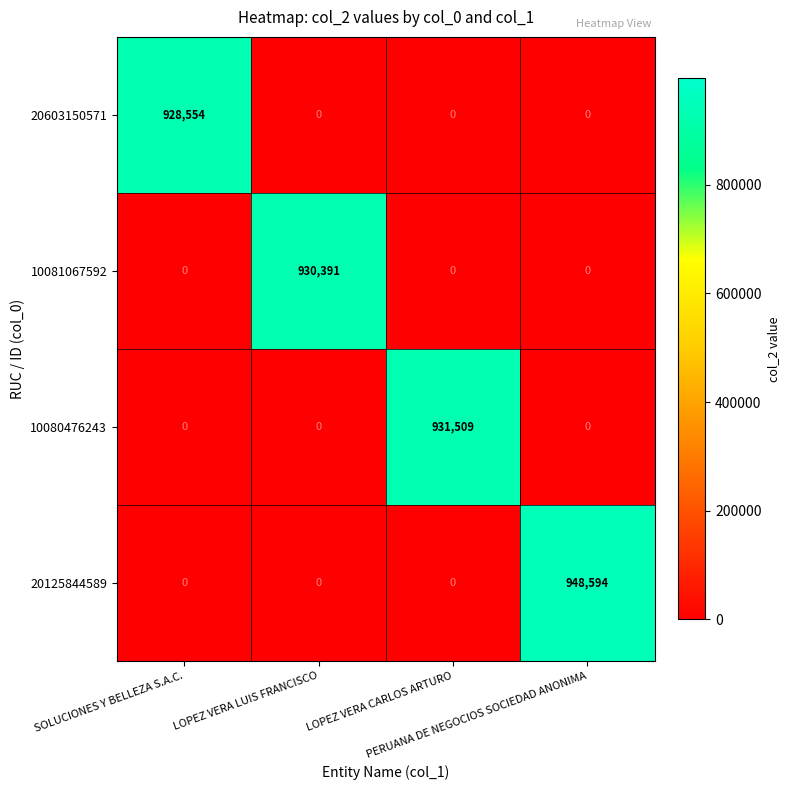

Rank the series by their maximum value, from highest to lowest.

20125844589, 10080476243, 10081067592, 20603150571